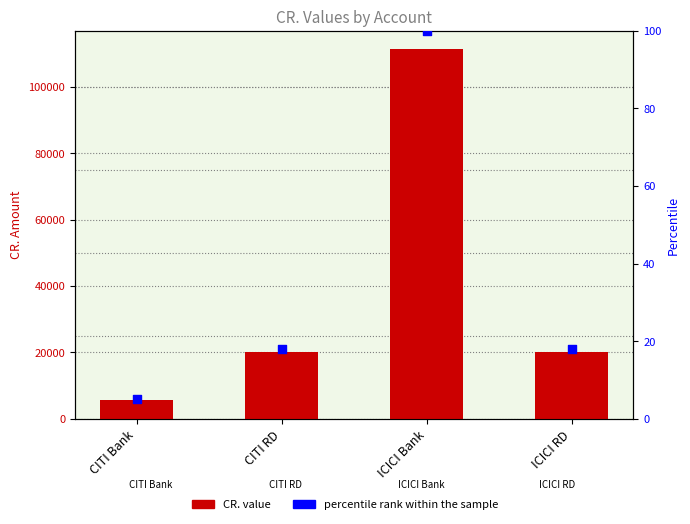

At how many categories does at least one series exceed 1659?

4